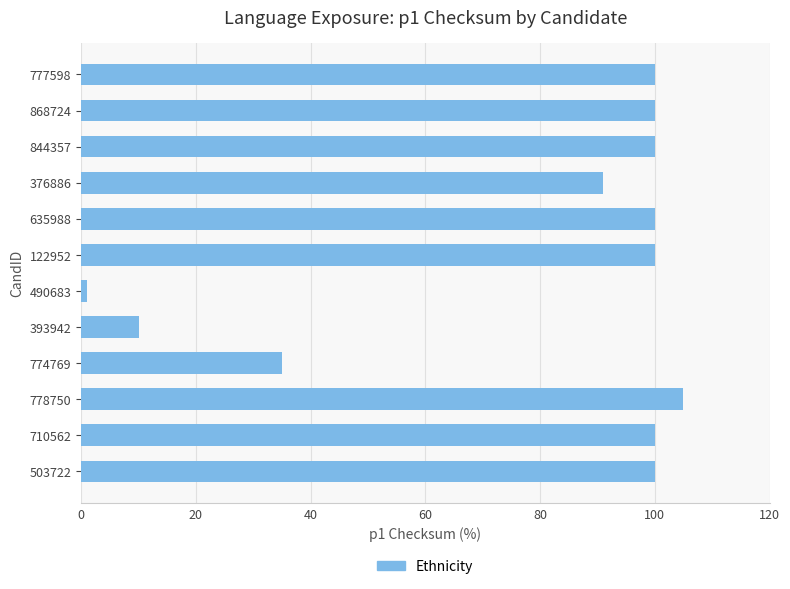

What is the difference between the maximum and minimum values?

104